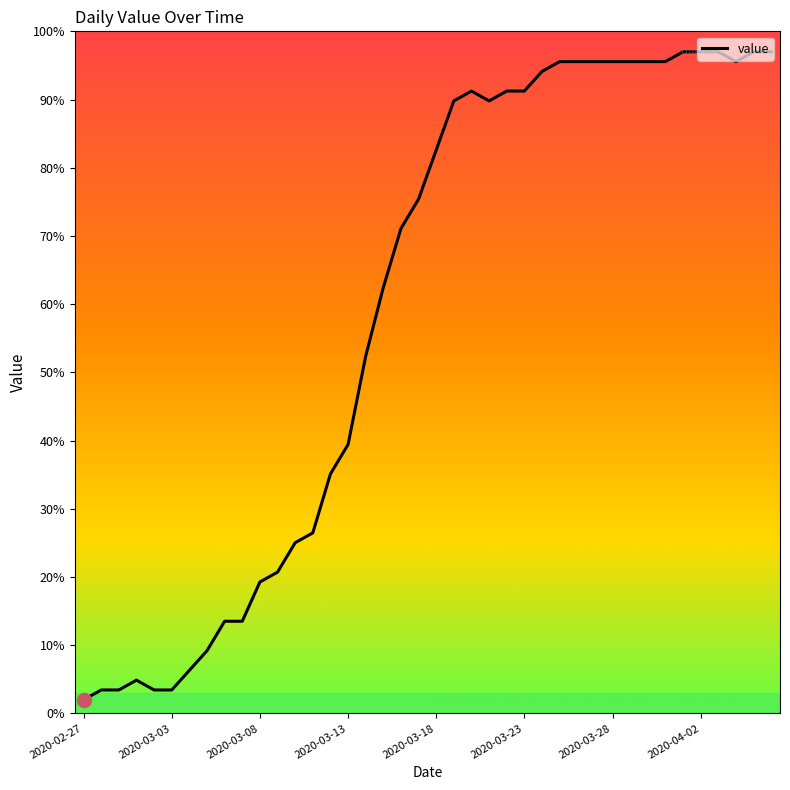

What is the smallest value displayed?

2.0